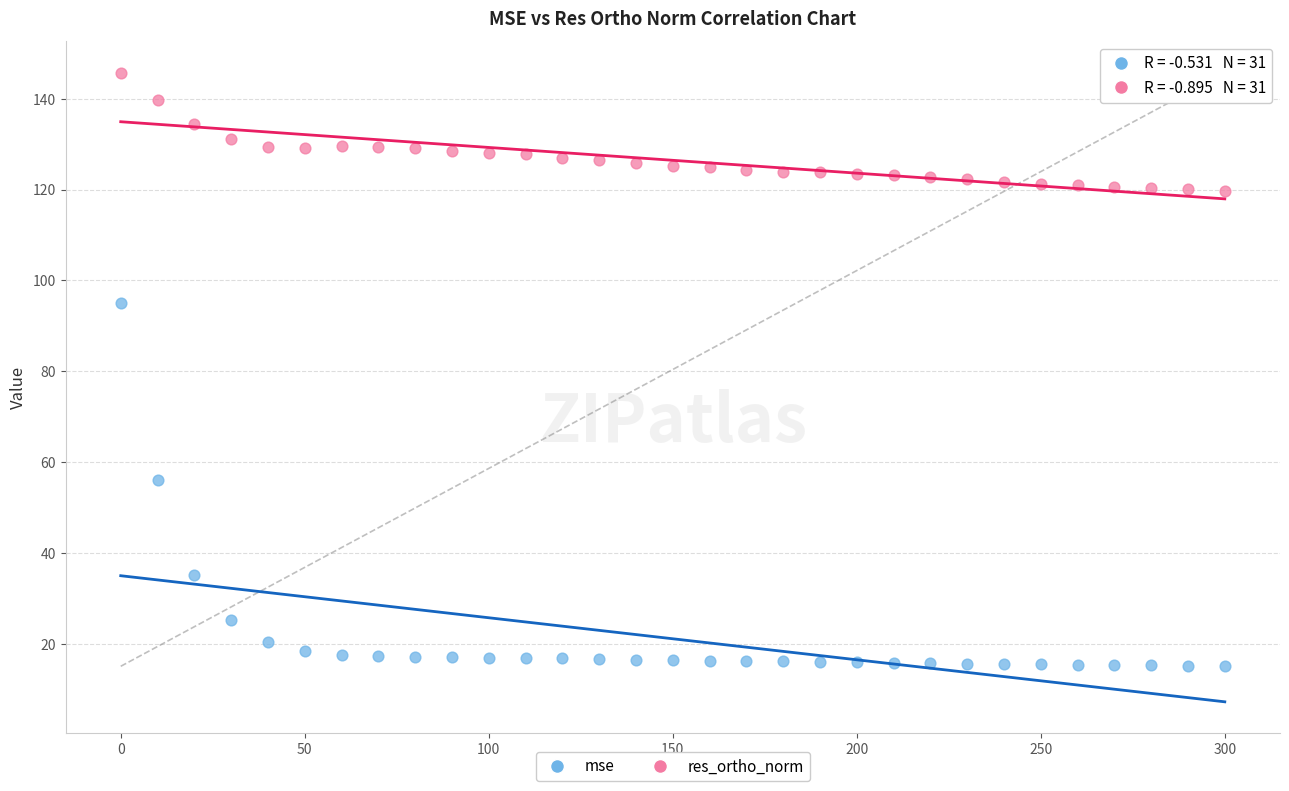

Which series has the widest spread of Y values?

mse